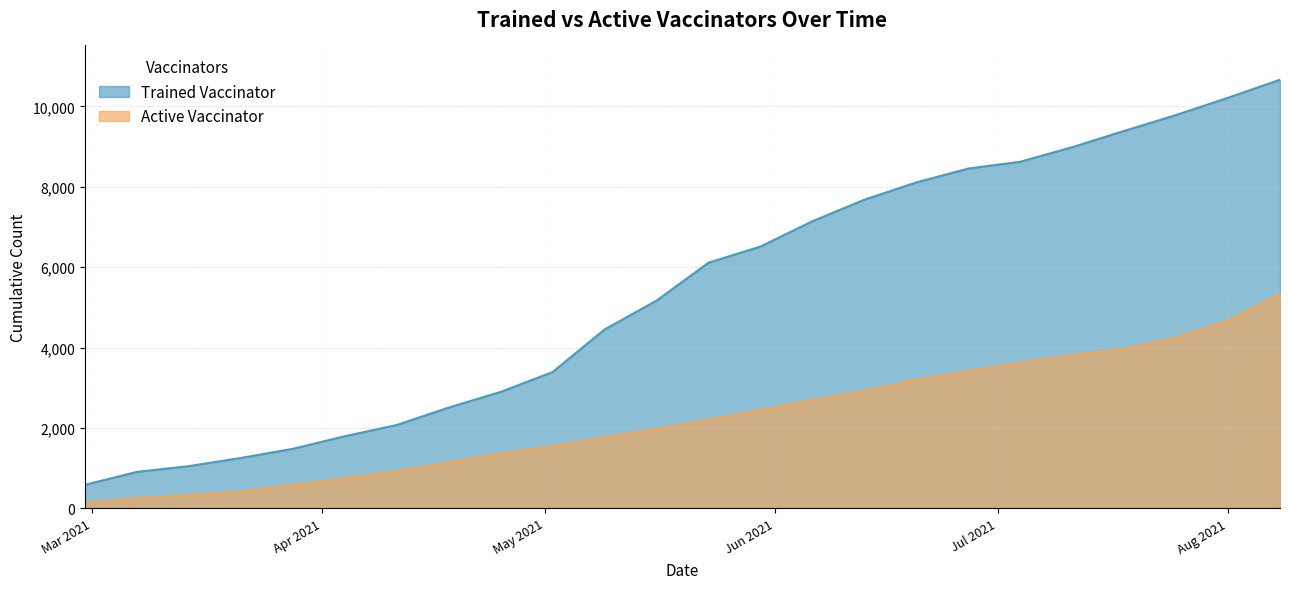

What is the difference between the maximum and minimum values in the Trained Vaccinator series?

10079